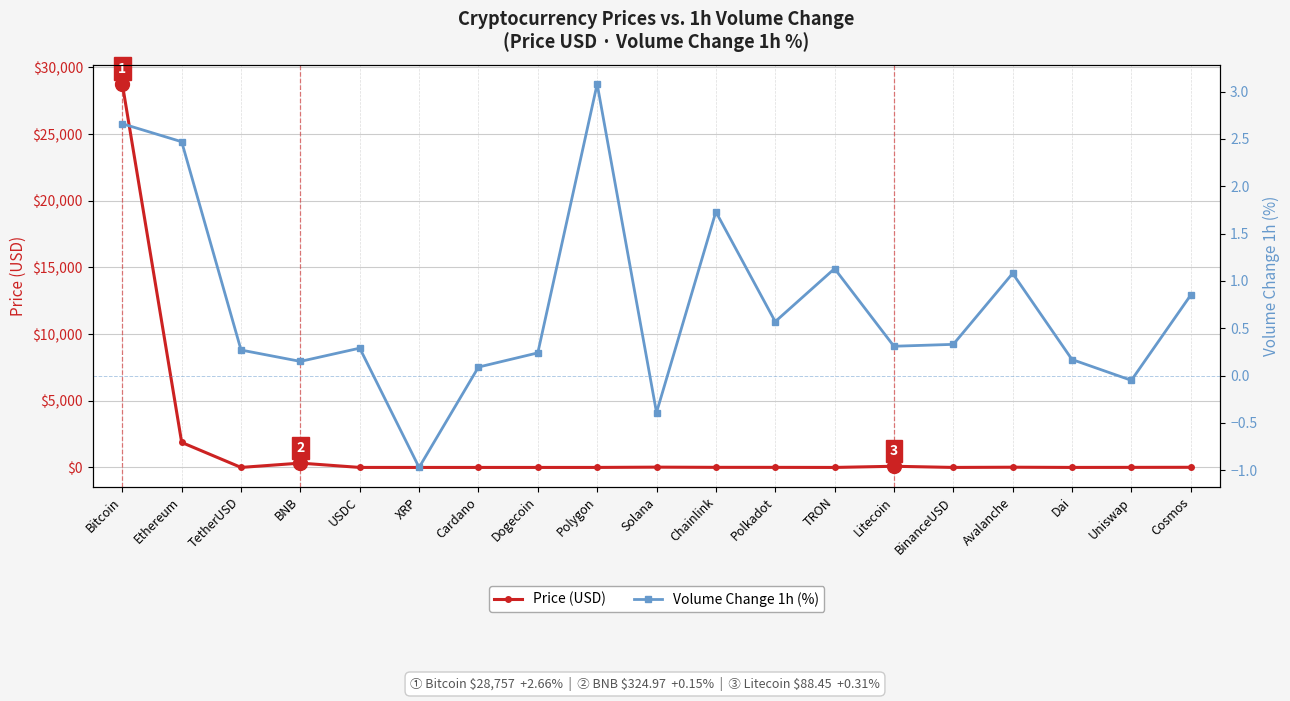

What position from the right is TetherUSD?

17